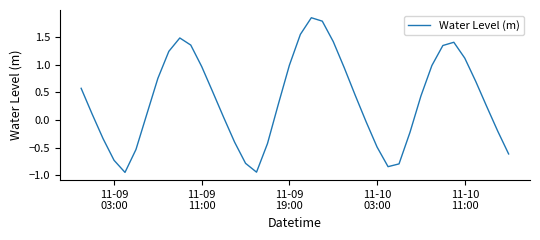

What is the difference between the maximum and minimum values?

2.8